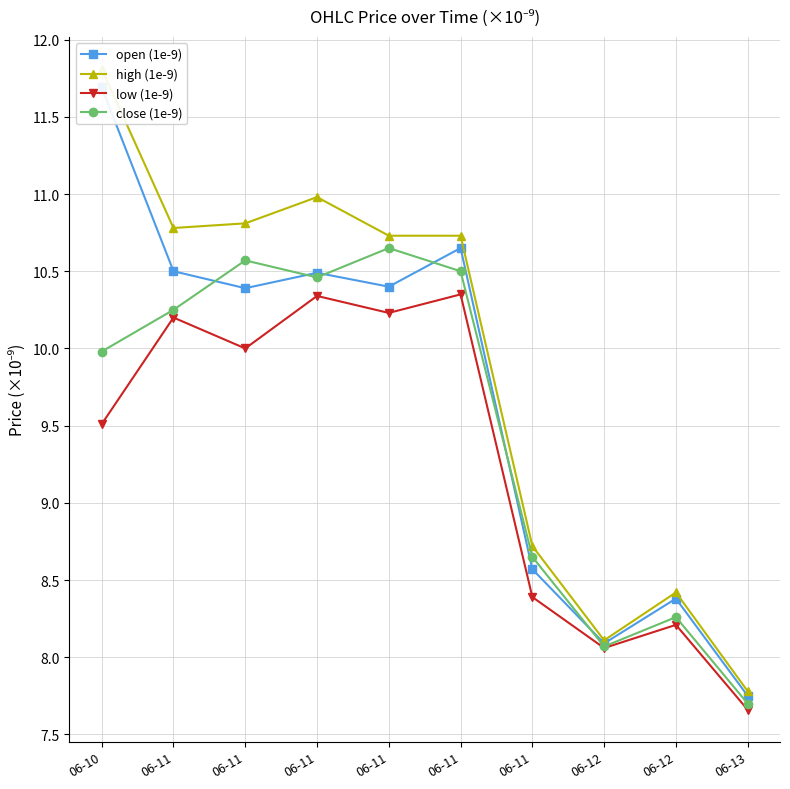

True or false: close (1e-9) has more than 0 interior local peaks.

True